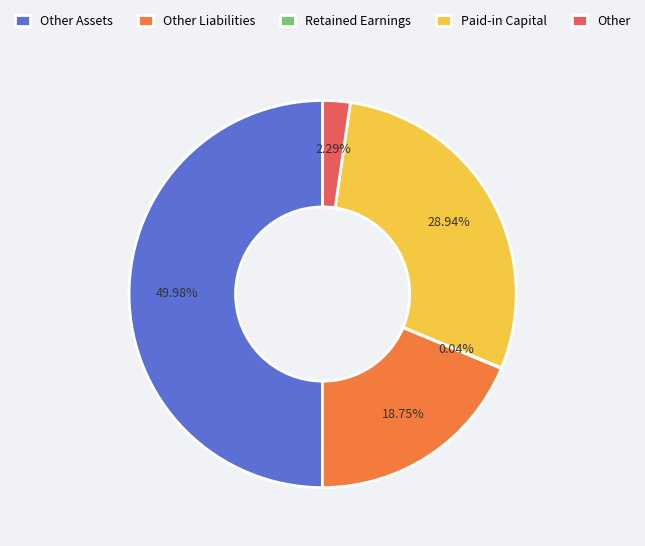

What is the total percentage of Other Assets and Other Liabilities?

68.7%